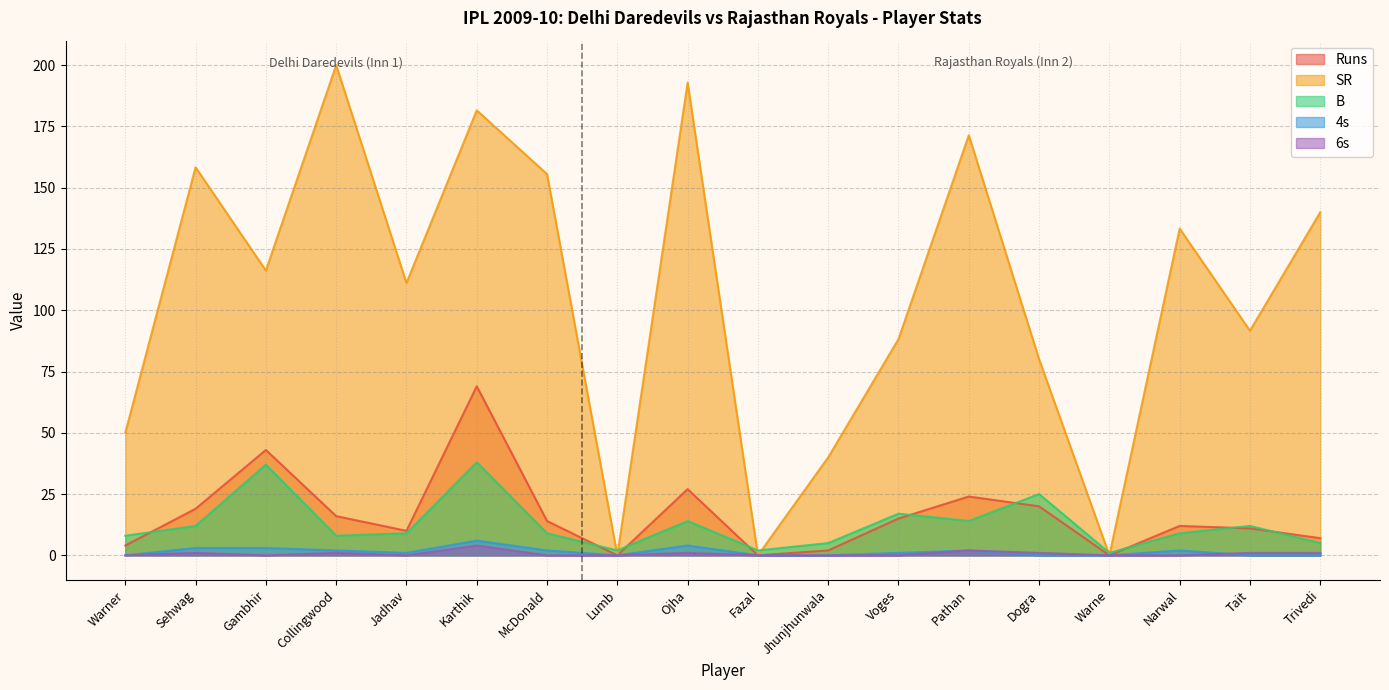

At how many categories does at least one series exceed 150?

6